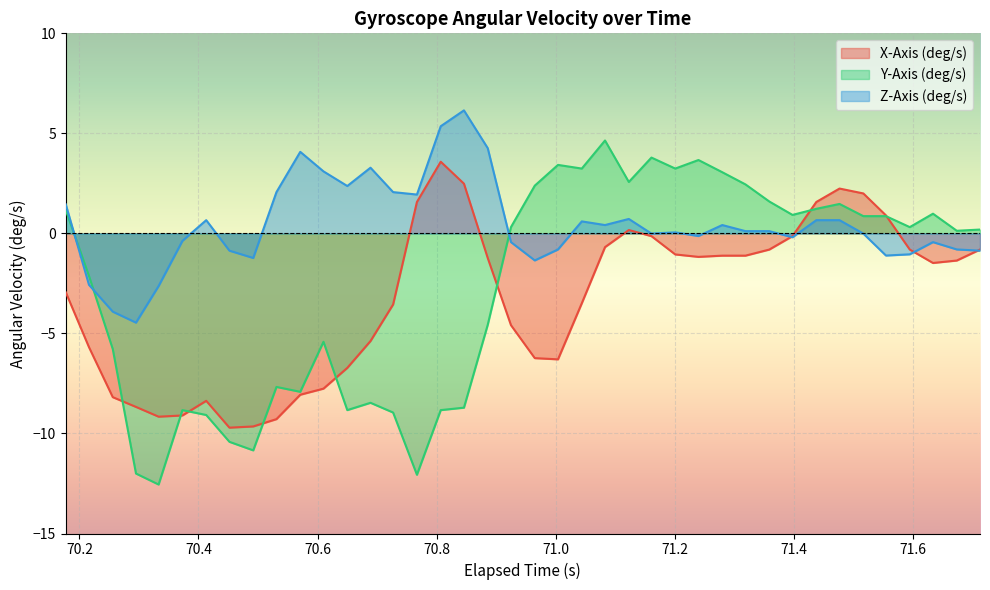

What is the minimum value for Z-Axis (deg/s)?

-4.5